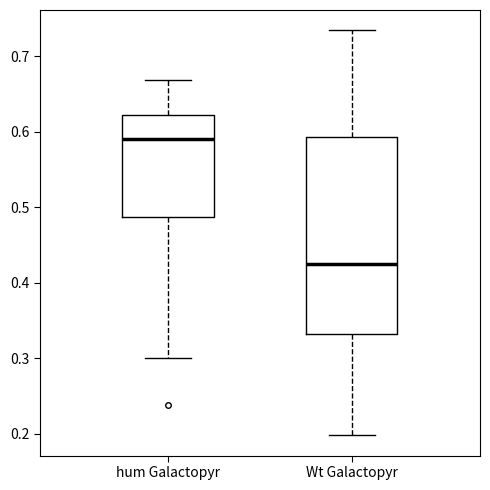

Reading left to right, read every box against the y-axis: the position of its median line, the range the box covers, and the ends of its whiskers. The values are not printed on the chart, so give them approximately, as read against the axis.

hum Galactopyr: median 0.59, box 0.49 to 0.62, whiskers 0.30 to 0.67
Wt Galactopyr: median 0.42, box 0.33 to 0.59, whiskers 0.20 to 0.73